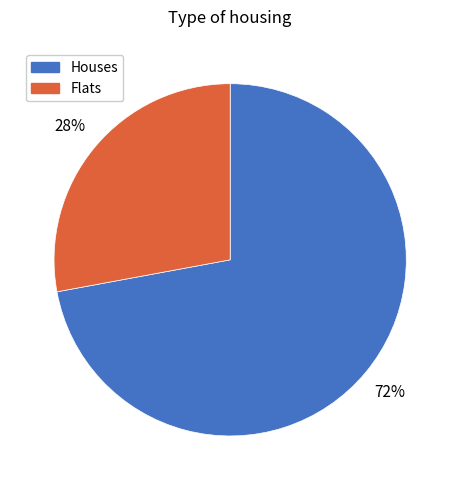

Is Flats the majority of the pie?

No